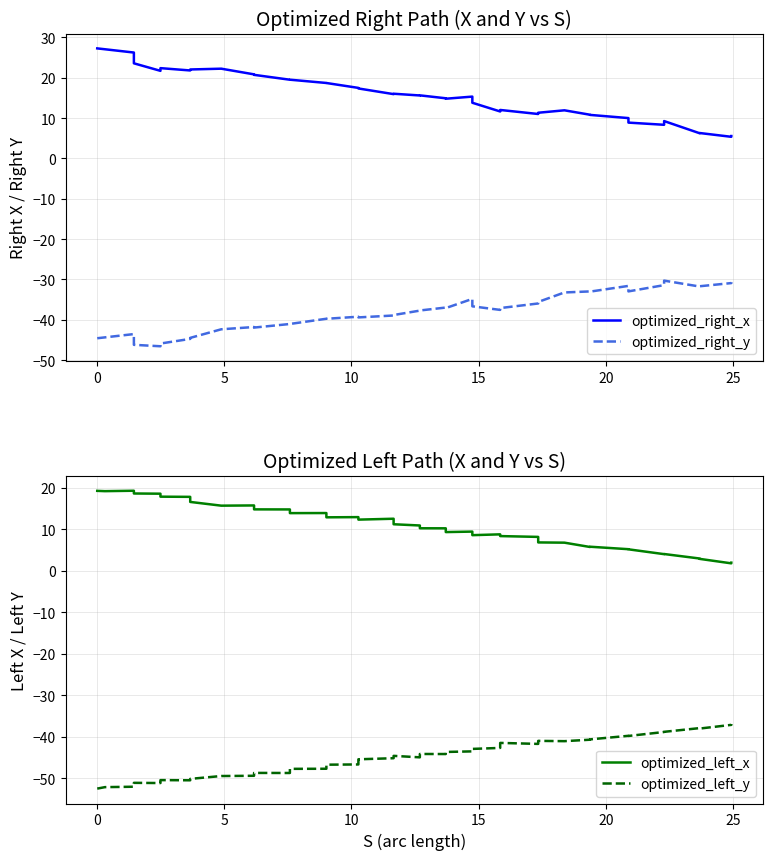

Count the number of data series in this chart.

4